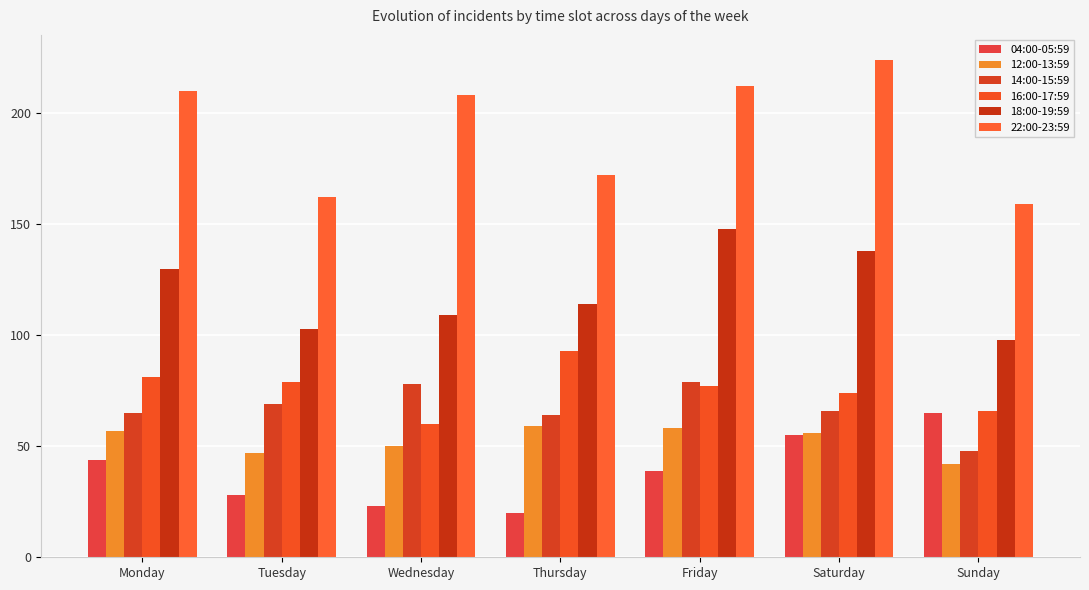

At which category is the sum across all series the highest?

Friday